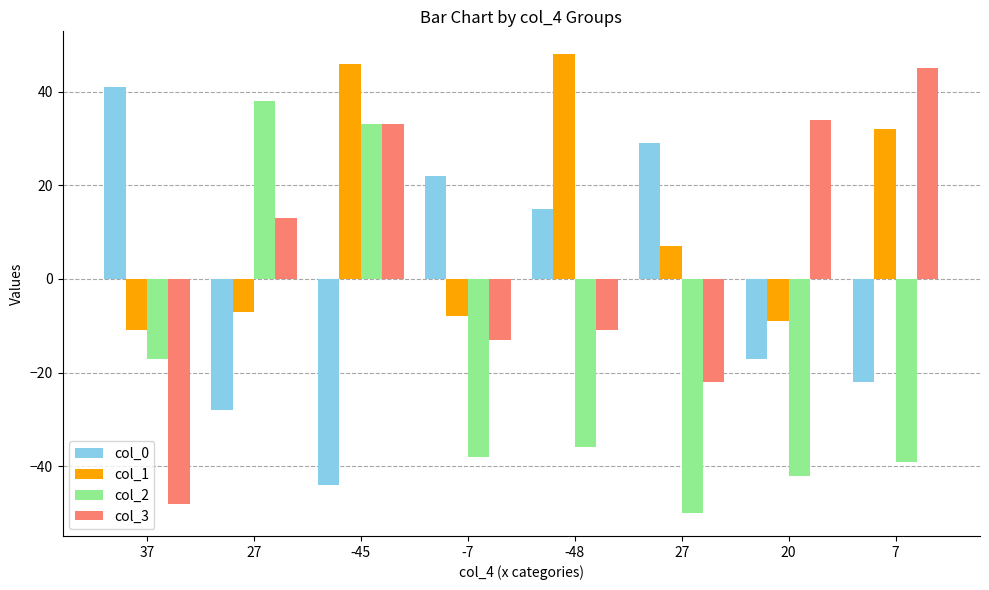

How many values in col_2 are below zero?

6